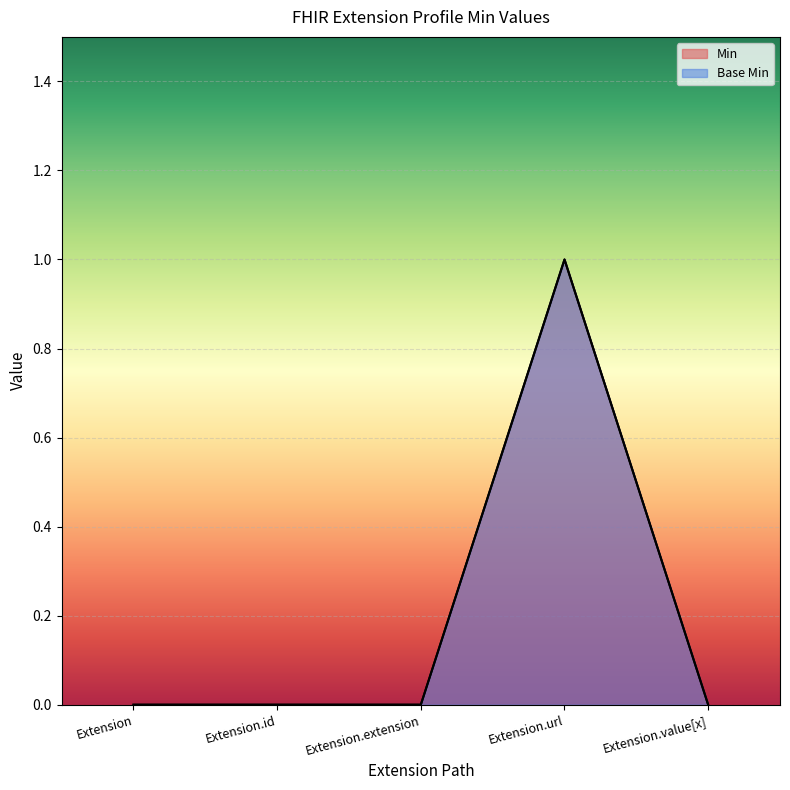

What is the sum of all Min values?

1